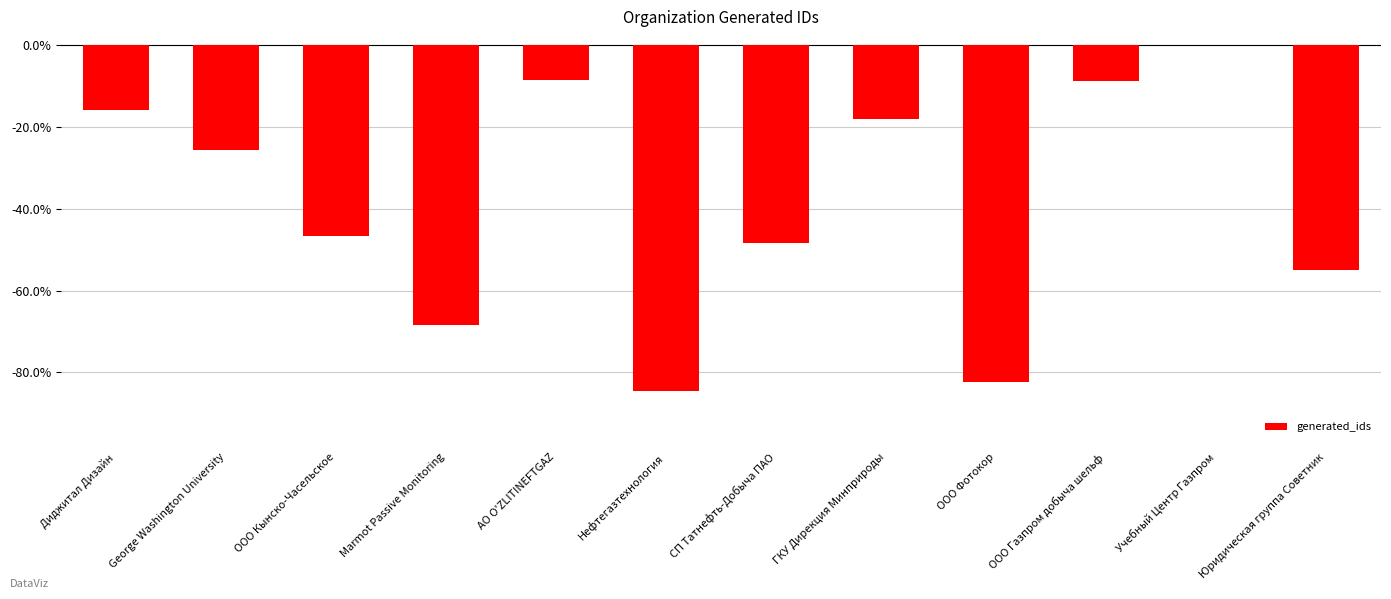

Which has a higher value, ООО Газпром добыча шельф or George Washington University?

ООО Газпром добыча шельф